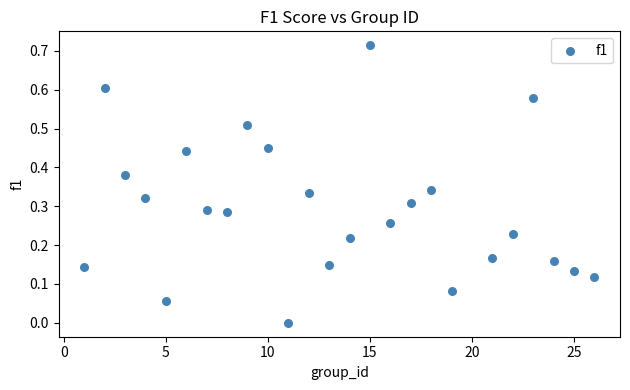

What is the range of X values (max minus min)?

25.0